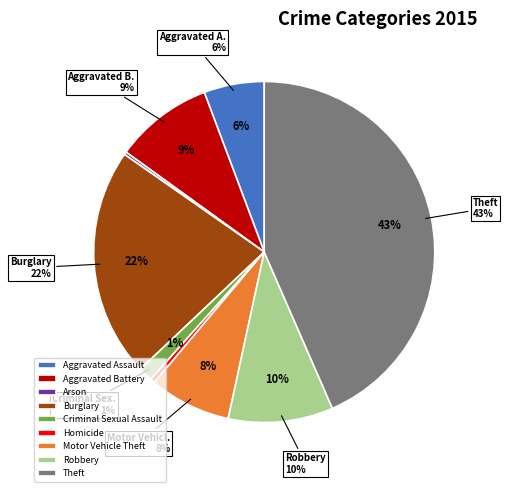

Does Aggravated Assault represent more than half of the total?

No